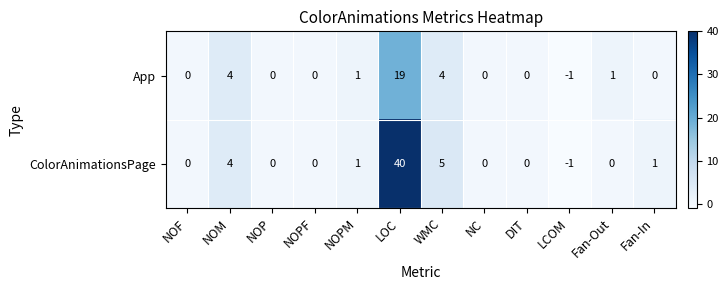

What is the sum of all ColorAnimationsPage values?

50